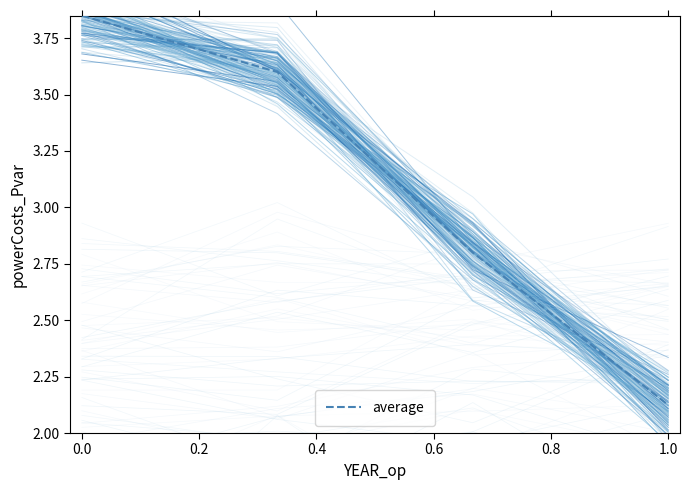

The chart shows a value of 2.6 at 0.0. True or false?

False